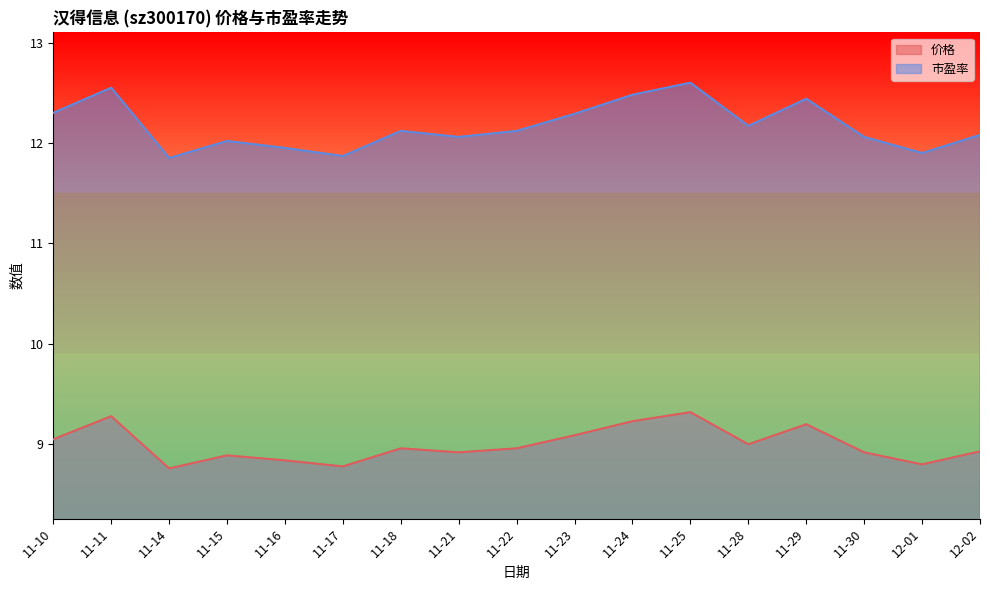

At which category does 价格 reach its first local valley?

11-14